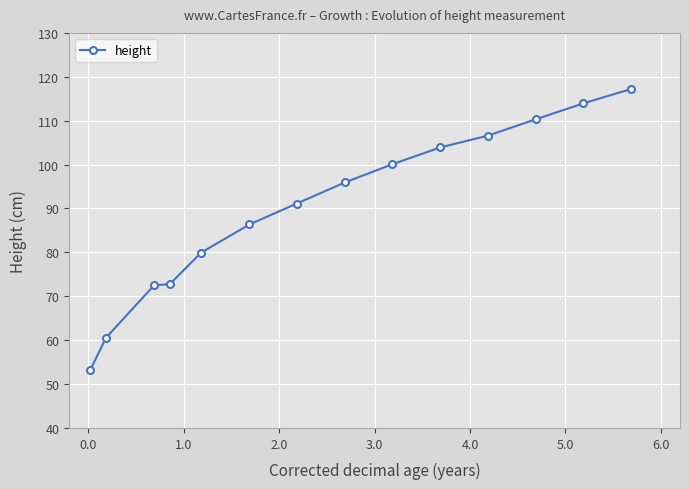

What is the smallest value displayed?

53.2